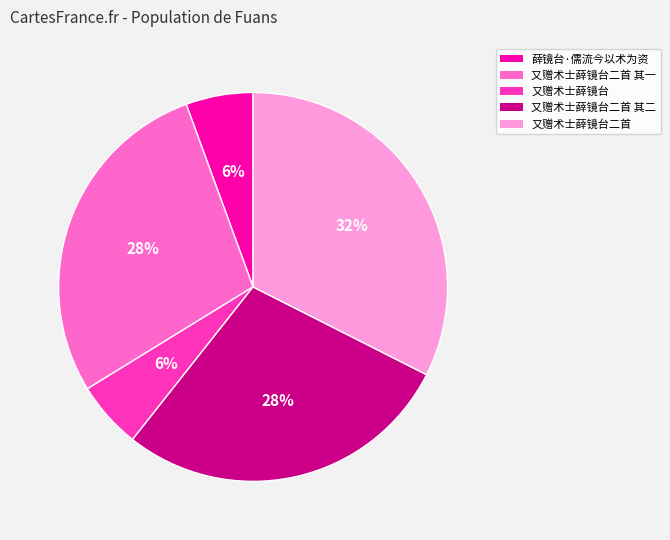

Count the number of slices in the pie.

5